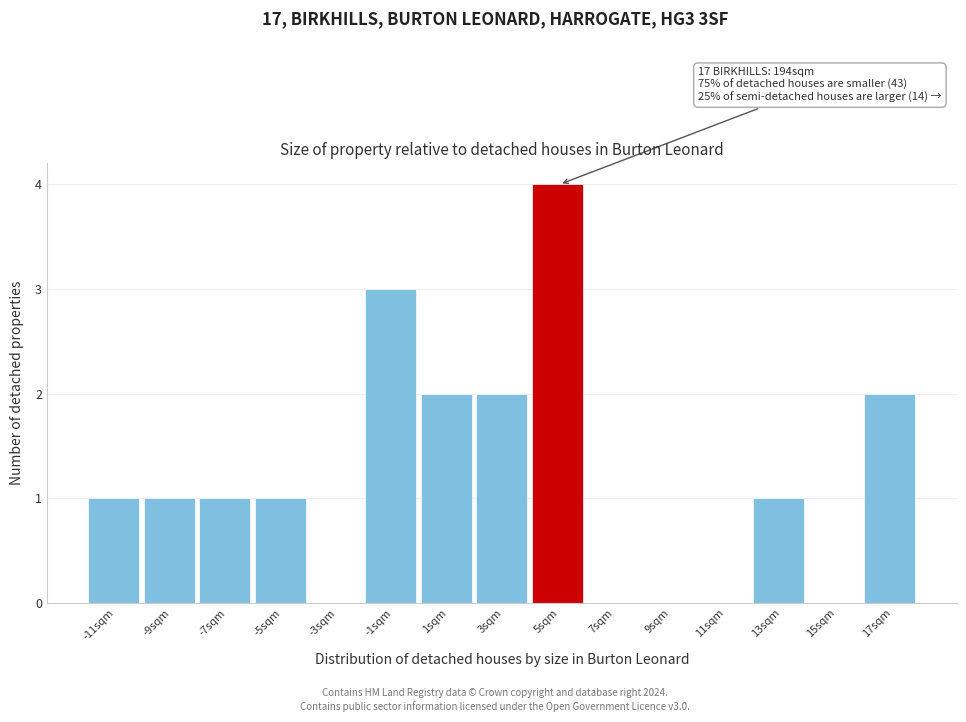

Reading right to left, transcribe all the data shown in this chart.

17sqm=2	15sqm=0	13sqm=1	11sqm=0	9sqm=0	7sqm=0	5sqm=4	3sqm=2	1sqm=2	-1sqm=3	-3sqm=0	-5sqm=1	-7sqm=1	-9sqm=1	-11sqm=1